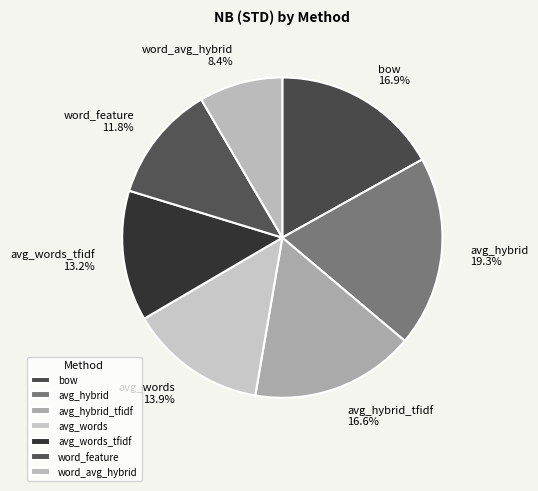

What percentage do word_avg_hybrid and avg_words_tfidf together represent?

21.6%